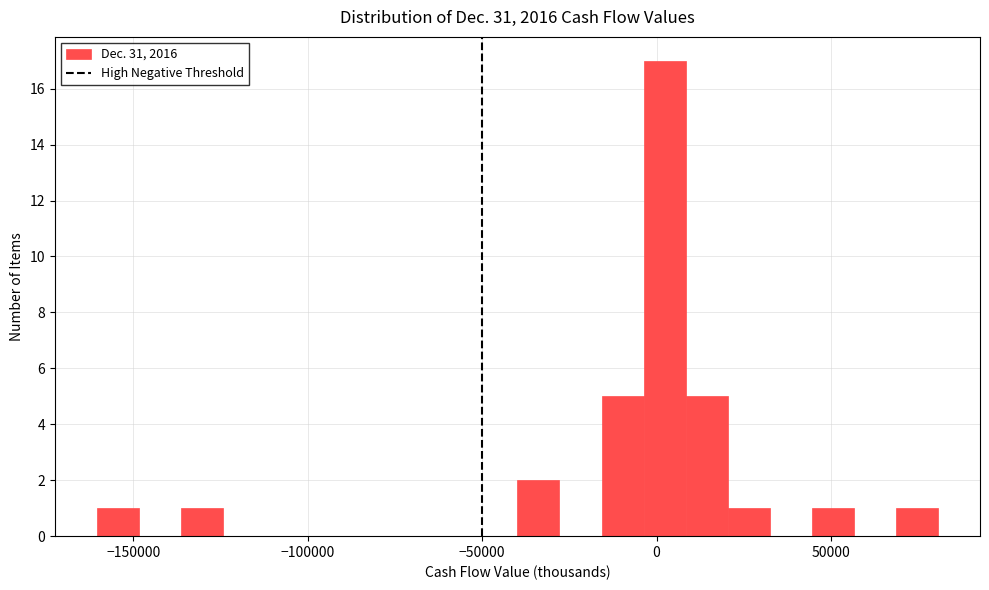

Around what value on the x-axis is the tallest bar? Give the approximate position of its centre, as read against the axis.

0